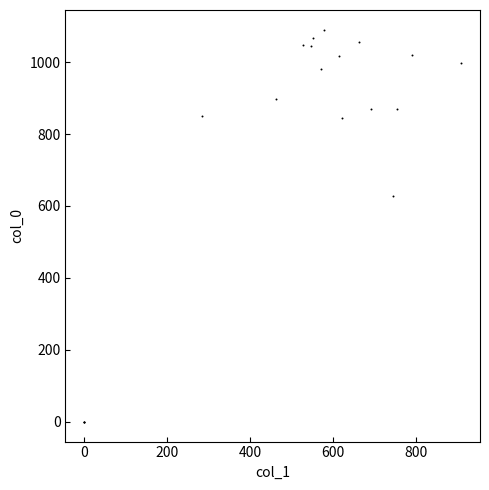

What Y value in the scatter plot is closest to 545?

626.7